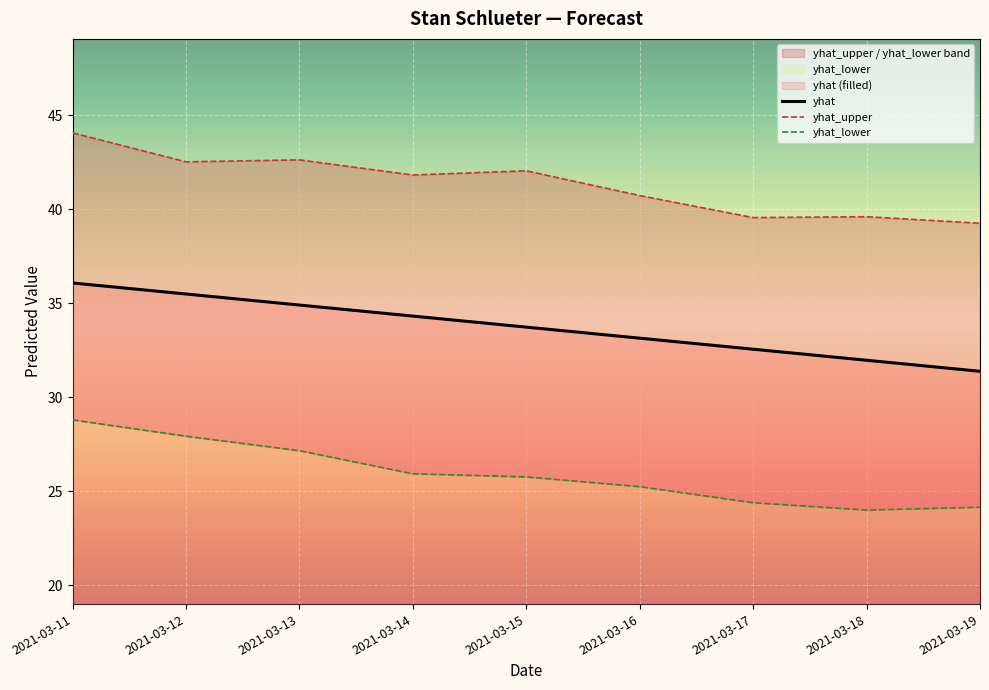

What is the lowest value of the yhat series?

31.4